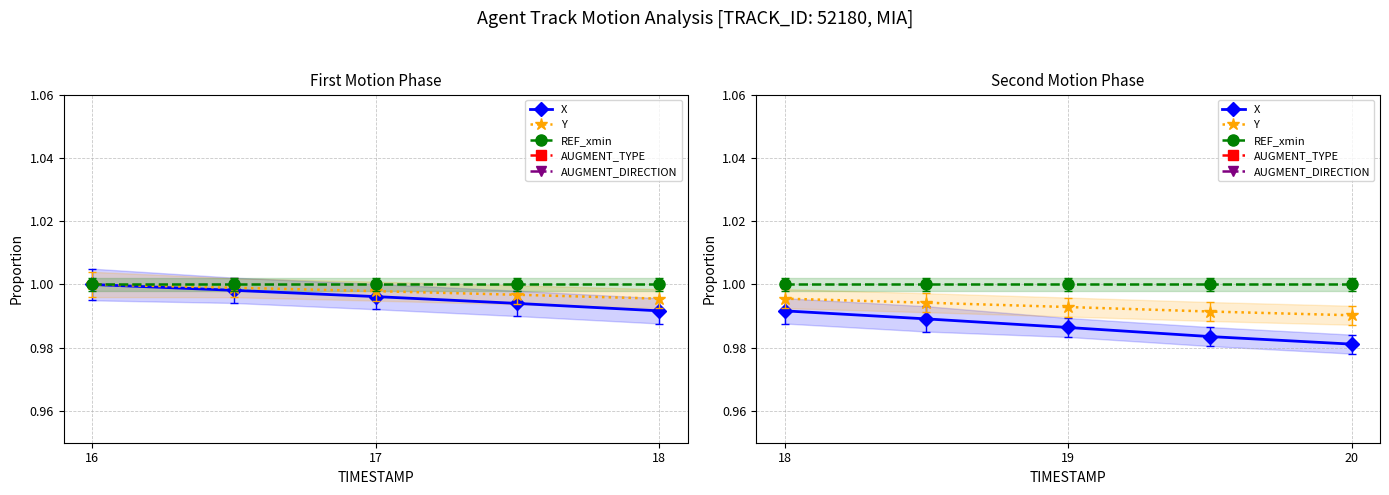

At 18, list the series in order from largest to smallest.

REF_xmin, Y, X, AUGMENT_TYPE, AUGMENT_DIRECTION